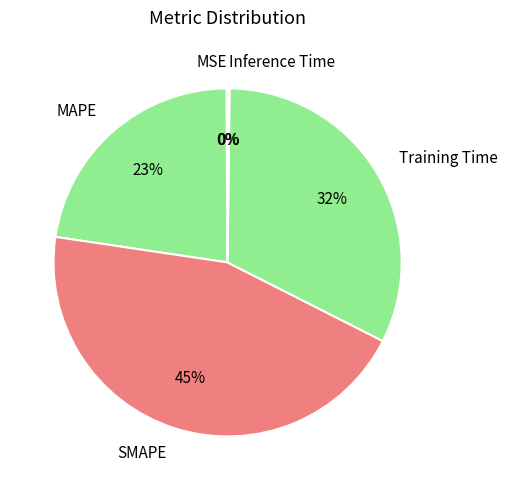

Do MAPE and SMAPE together represent more than half of the pie?

Yes